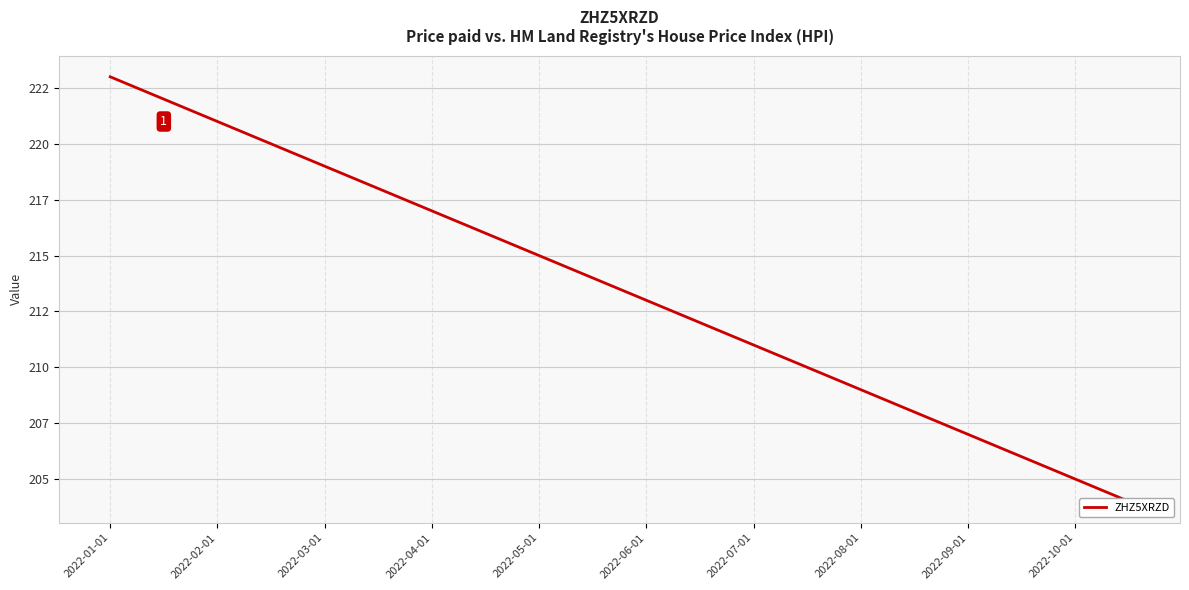

How many data points are above 214?

9